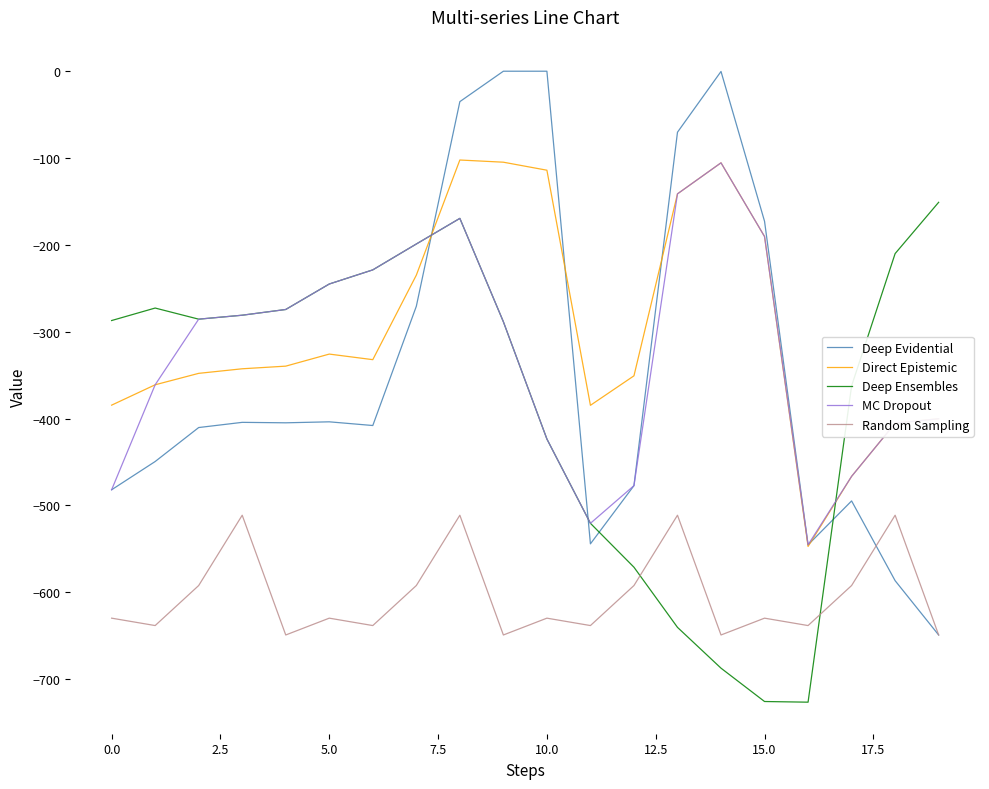

Which series has the widest spread of values?

Deep Evidential